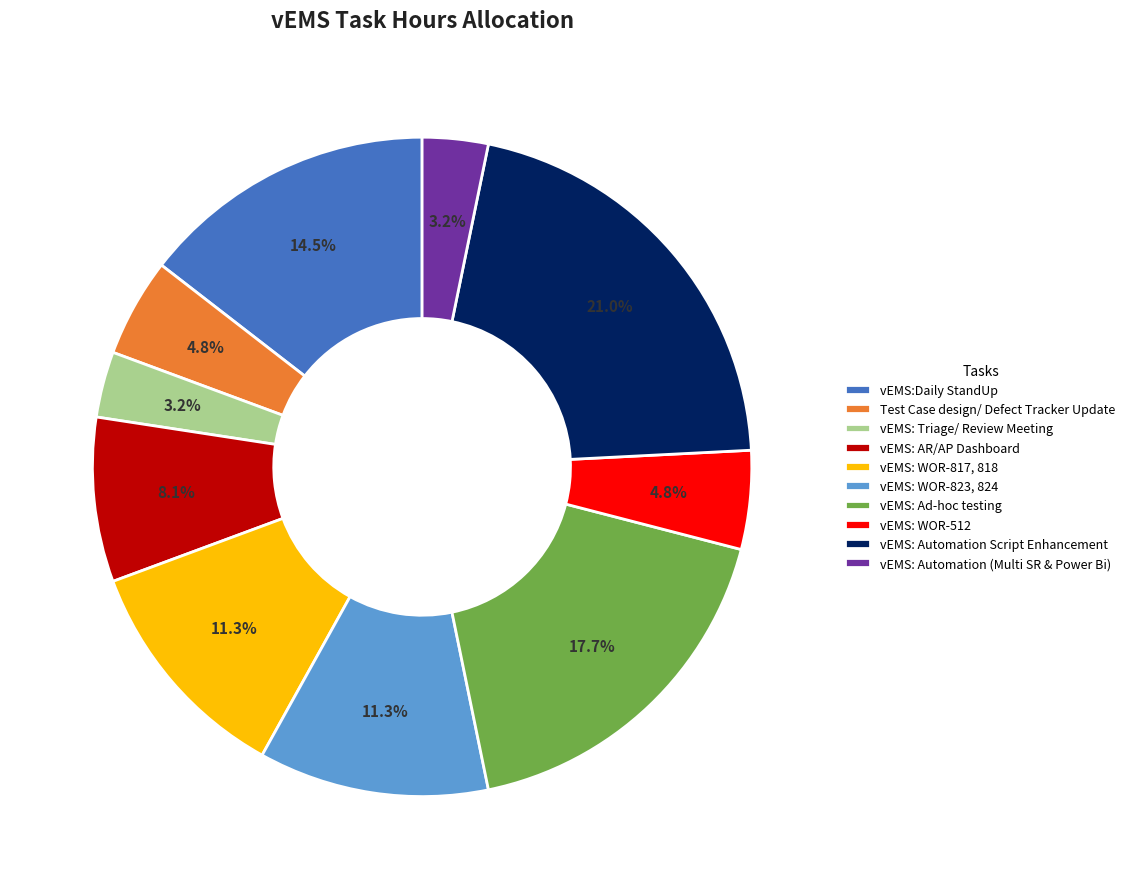

What is the ratio of the value at vEMS: Automation (Multi SR & Power Bi) to the value at Test Case design/ Defect Tracker Update?

0.7